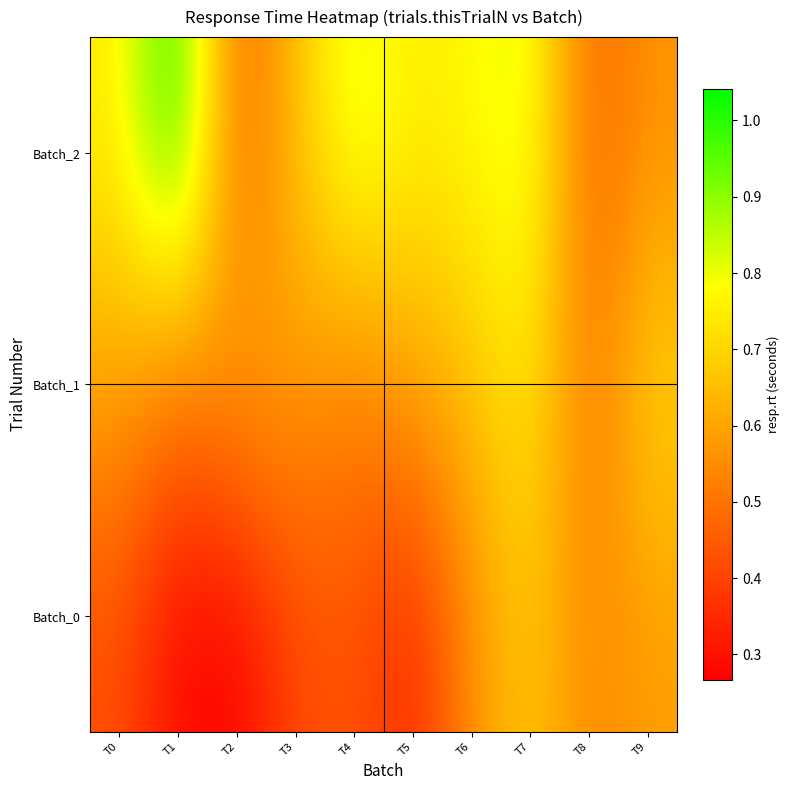

What is the spread (max minus min) of values at T0?

0.3